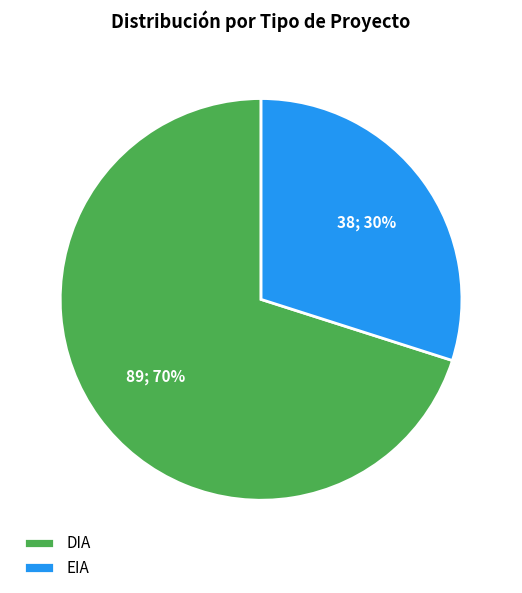

Does EIA represent more than half of the total?

No